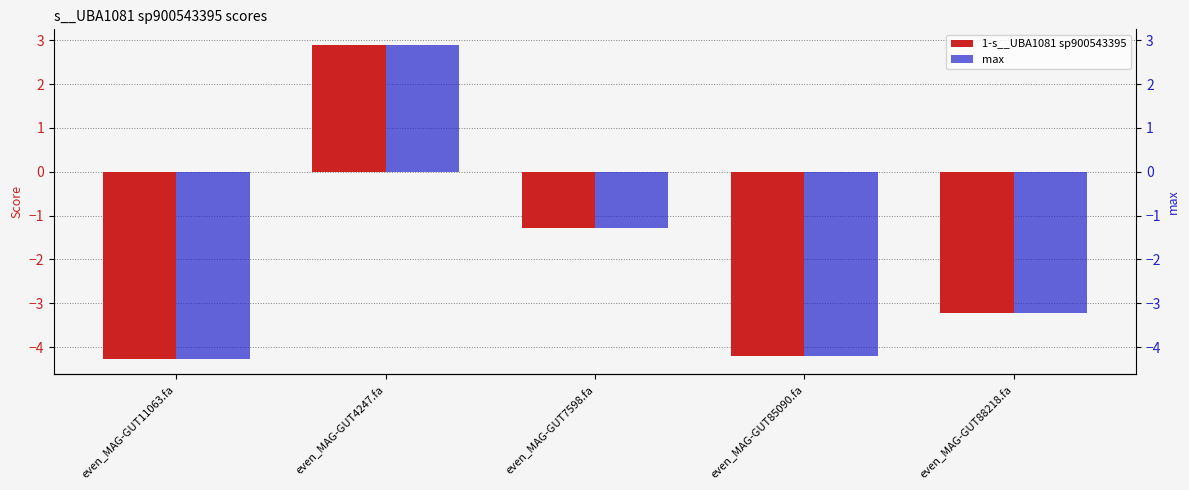

At which category is the sum across all series the highest?

even_MAG-GUT4247.fa